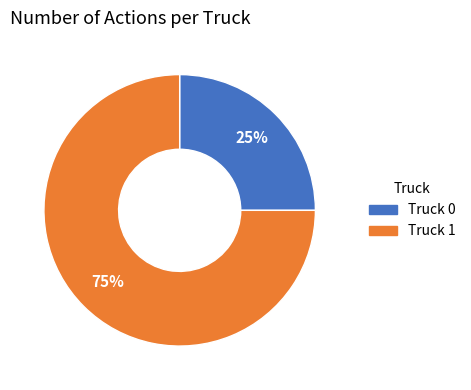

How many slices are in this pie chart?

2